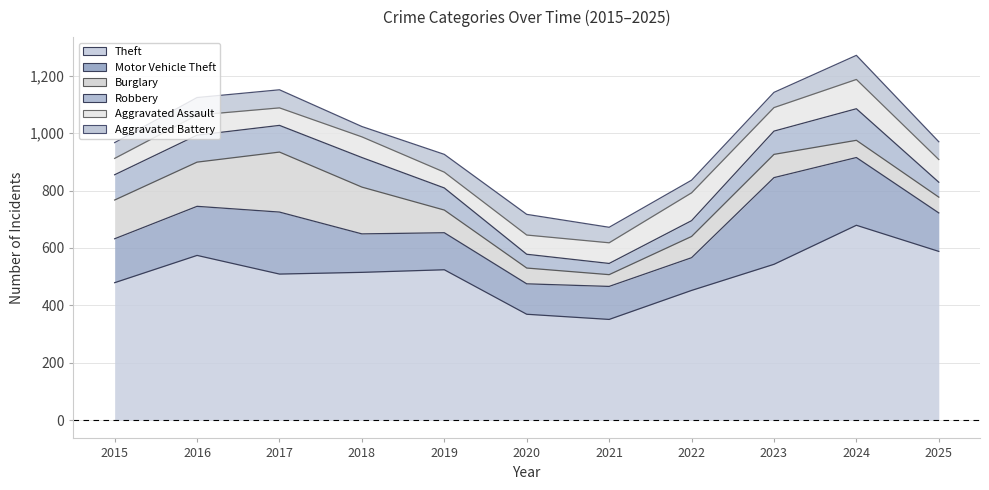

The value of Burglary at 2015 is 135. True or false?

True